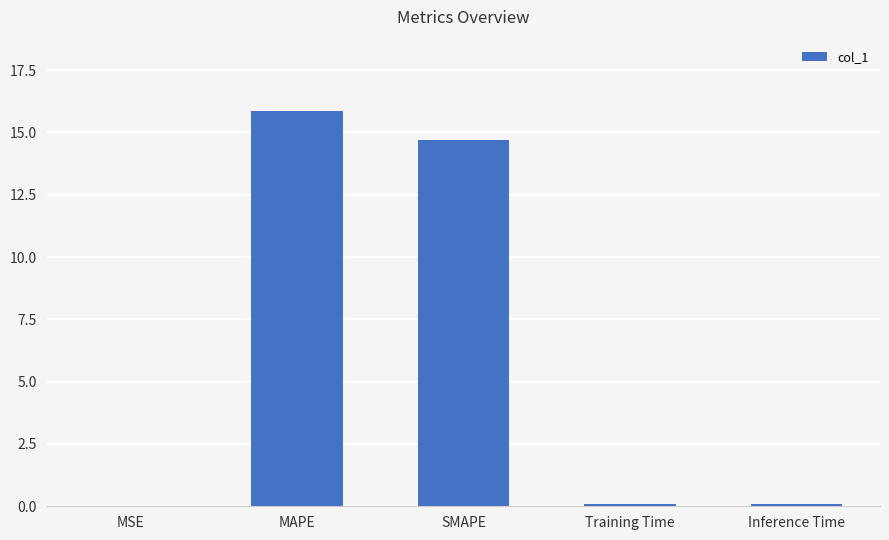

What is the greatest value displayed?

15.9